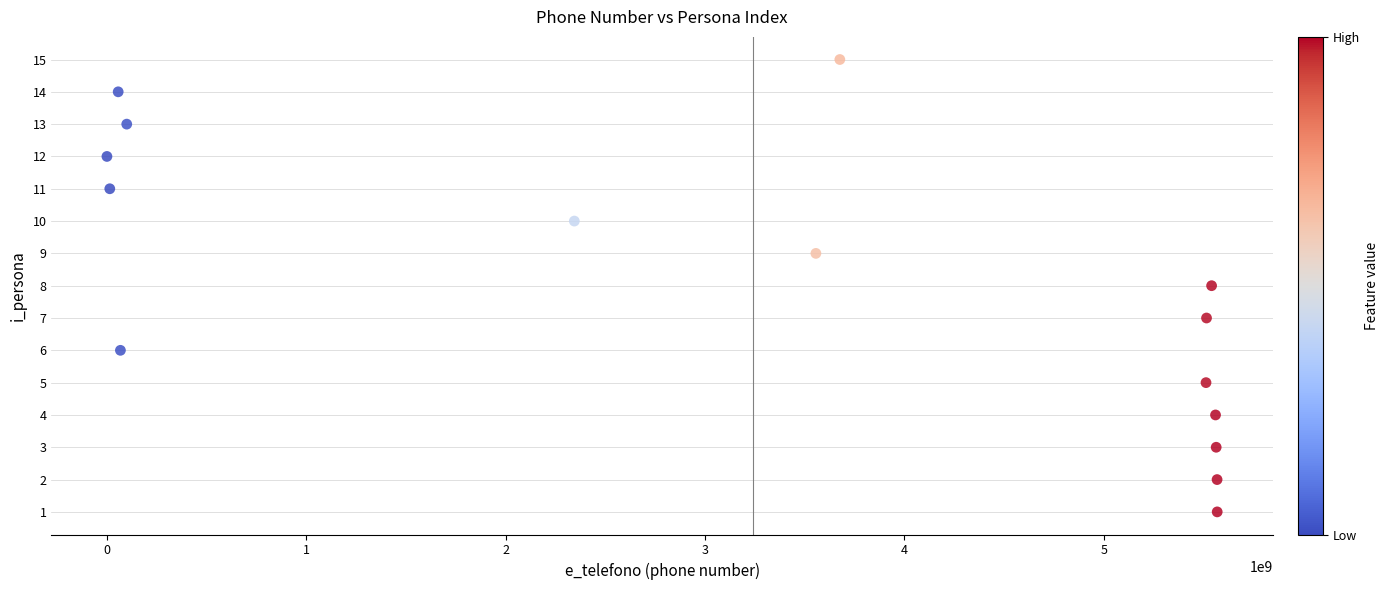

What is the range of Y values (max minus min)?

14